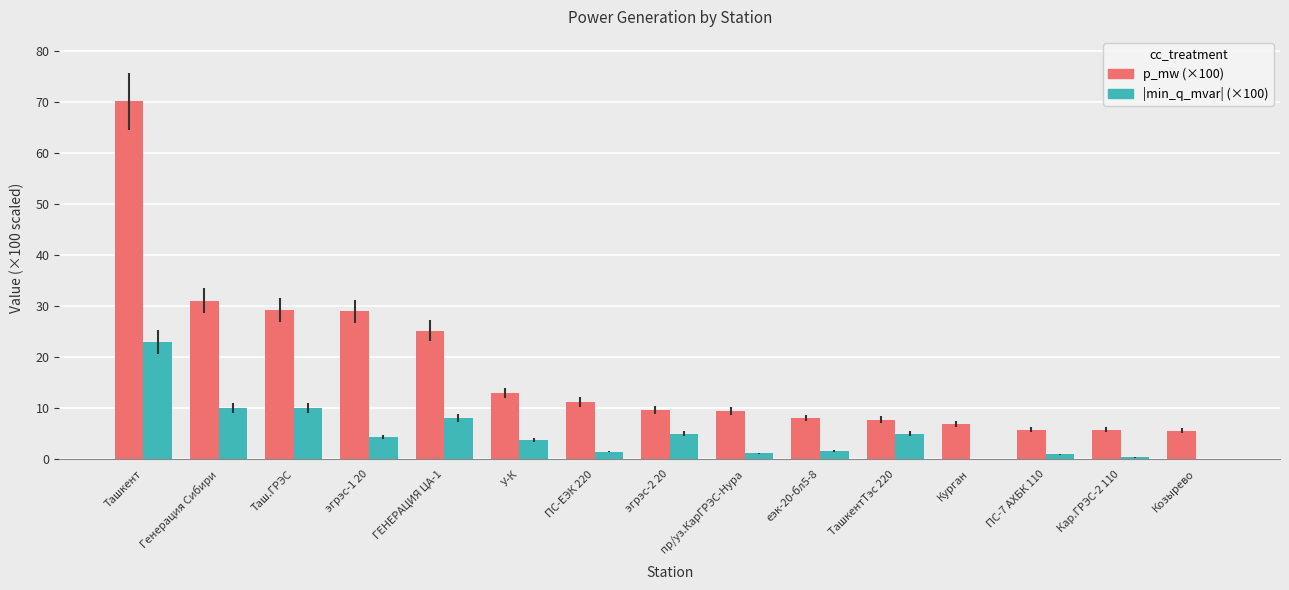

What is the sum of the |min_q_mvar| (×100) values at эгрэс-2 20 and ТашкентТэс 220?

10.0